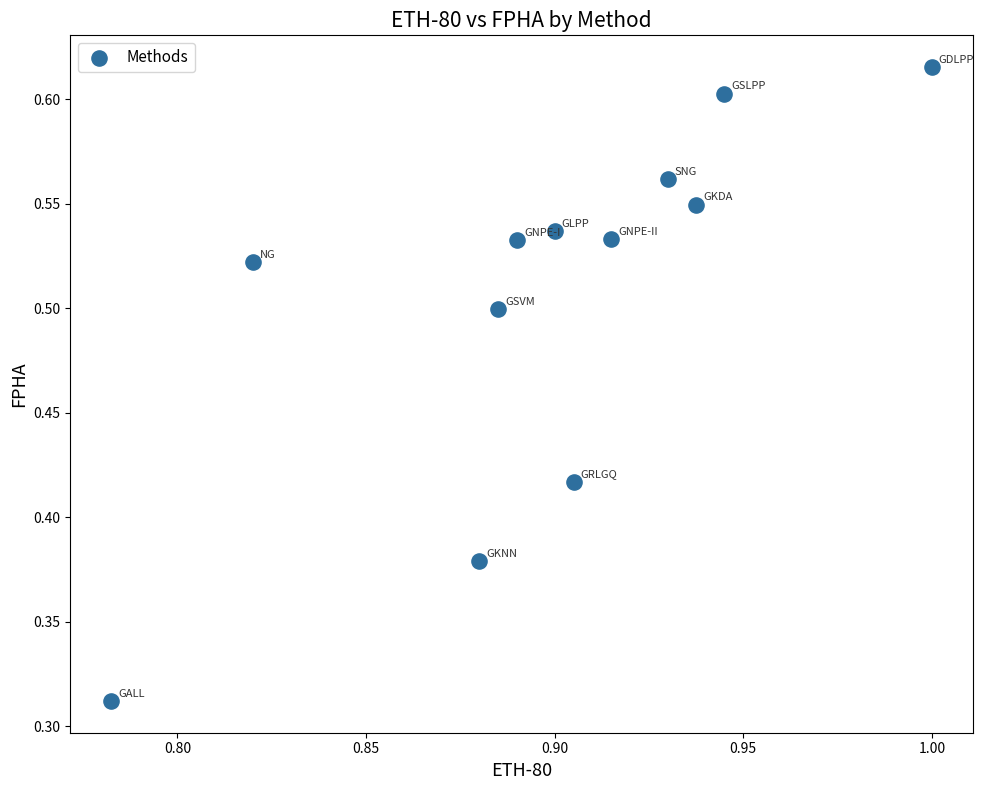

What is the average X value?

0.9